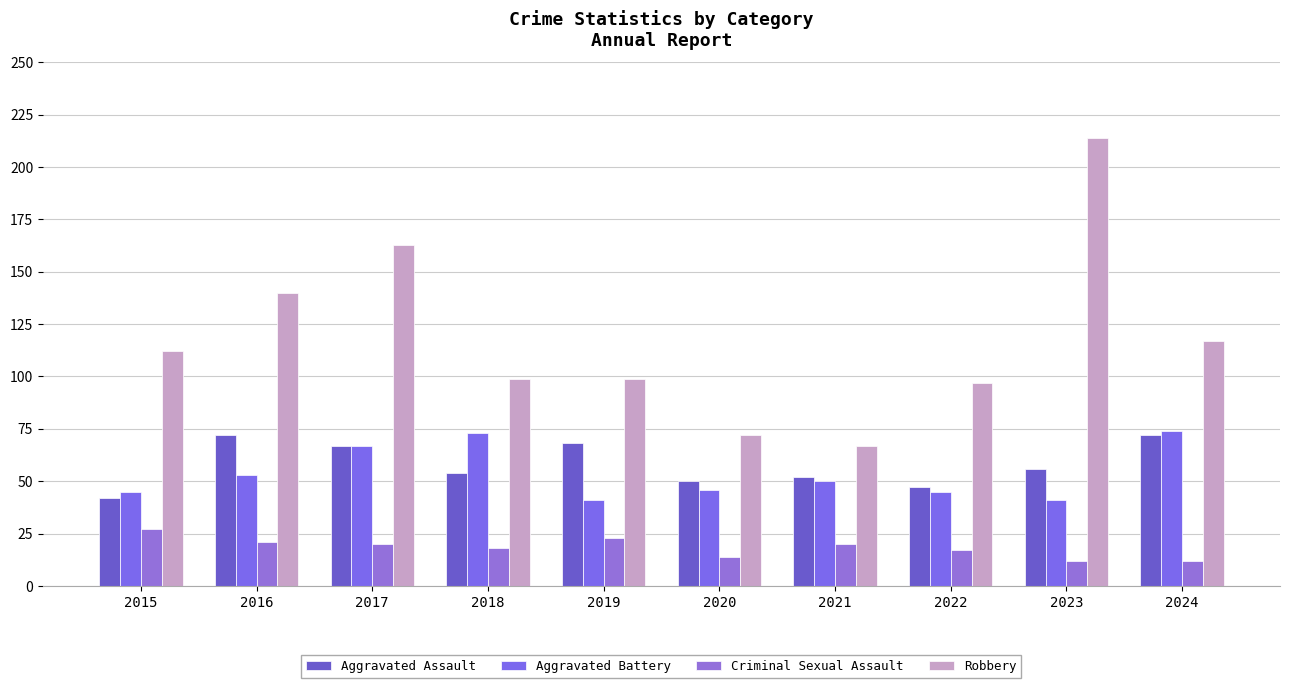

At 2018, list the series in order from smallest to largest.

Criminal Sexual Assault, Aggravated Assault, Aggravated Battery, Robbery